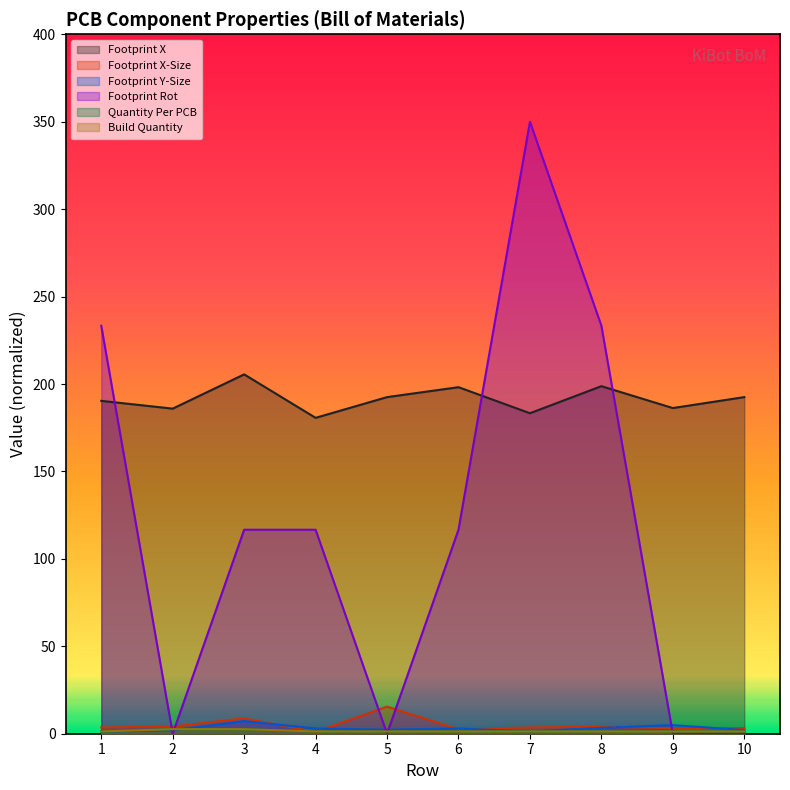

Where does the Footprint X series first go above 192?

3